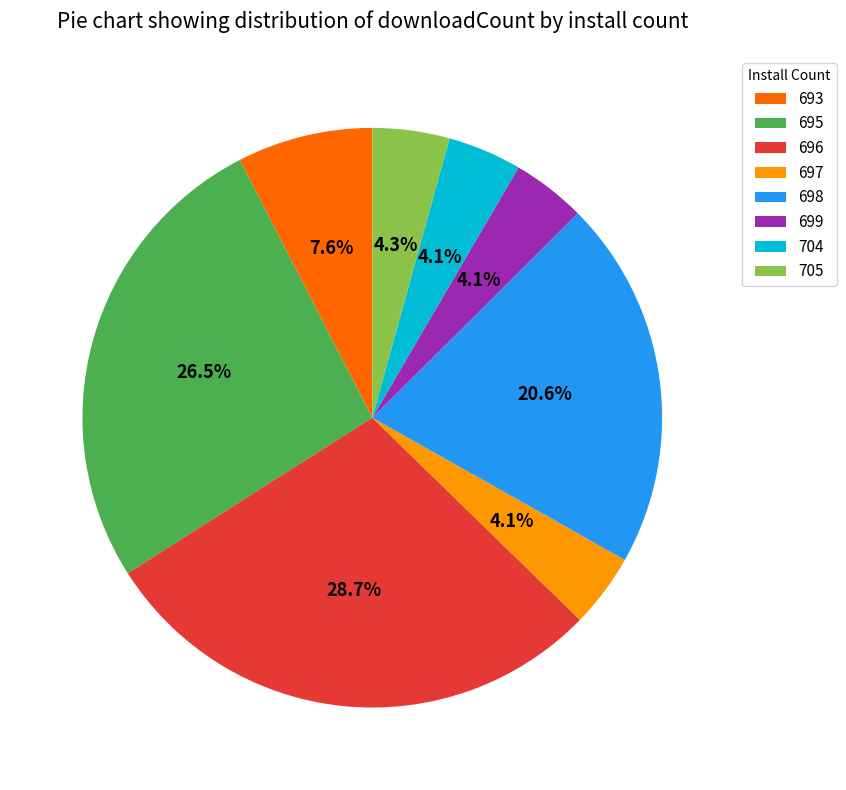

To the nearest percent, what percentage of the pie is 698?

21%